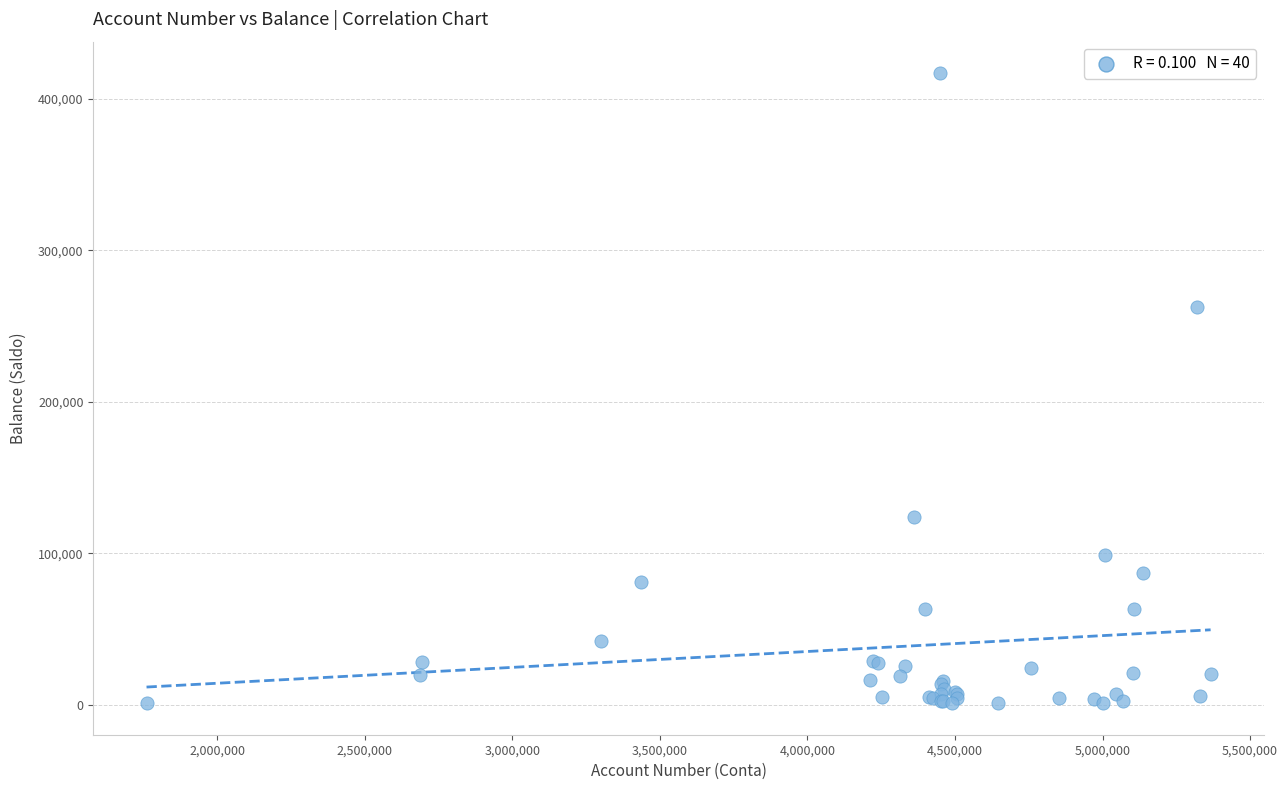

What Y value in the scatter plot is closest to 208992?

262498.8